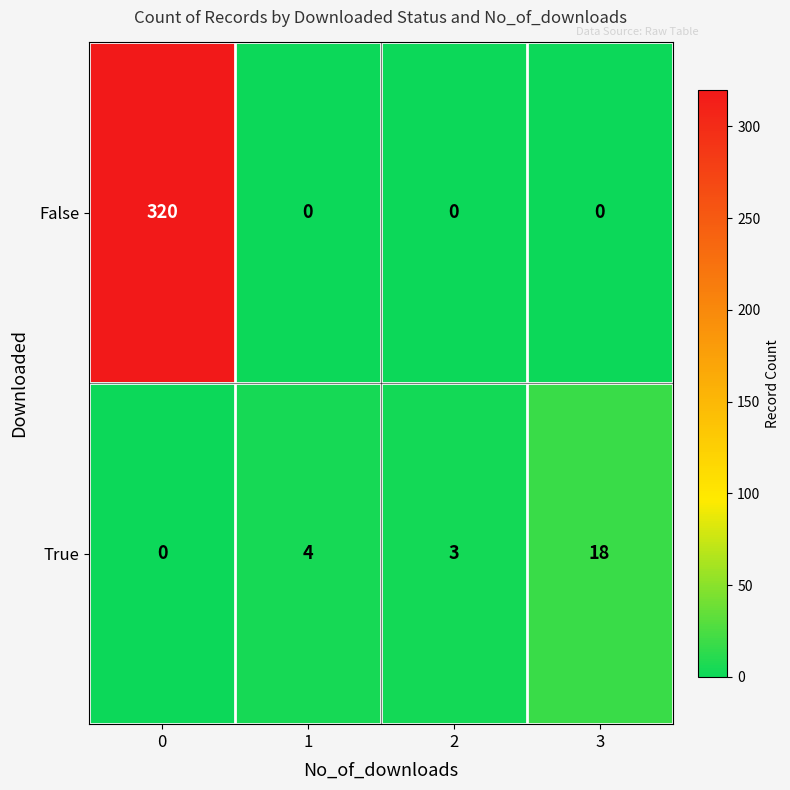

What is the sum of all False values?

320